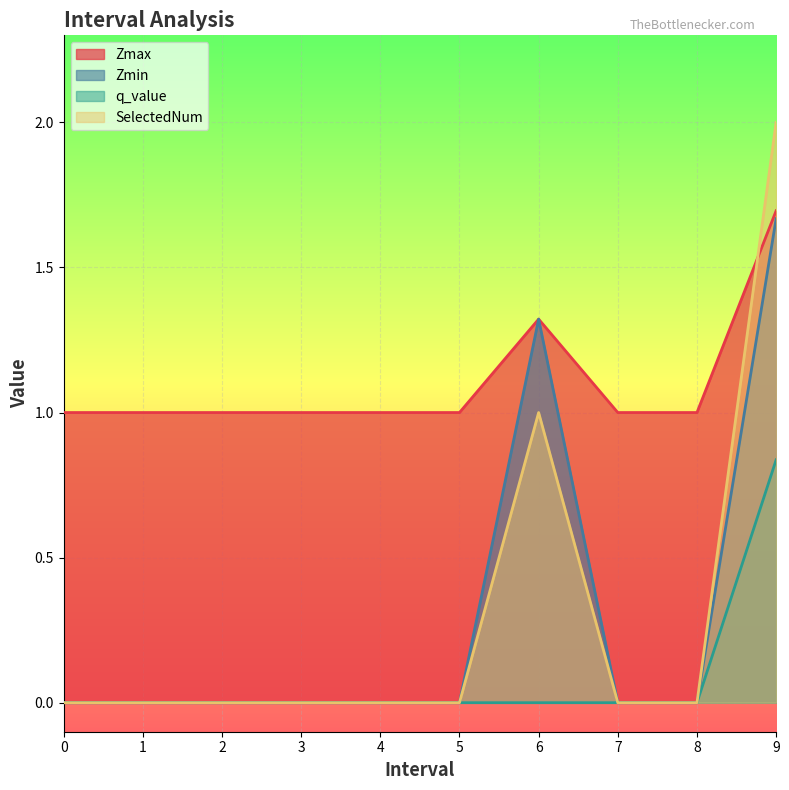

Rank the series by their maximum value, from highest to lowest.

SelectedNum, Zmax, Zmin, q_value